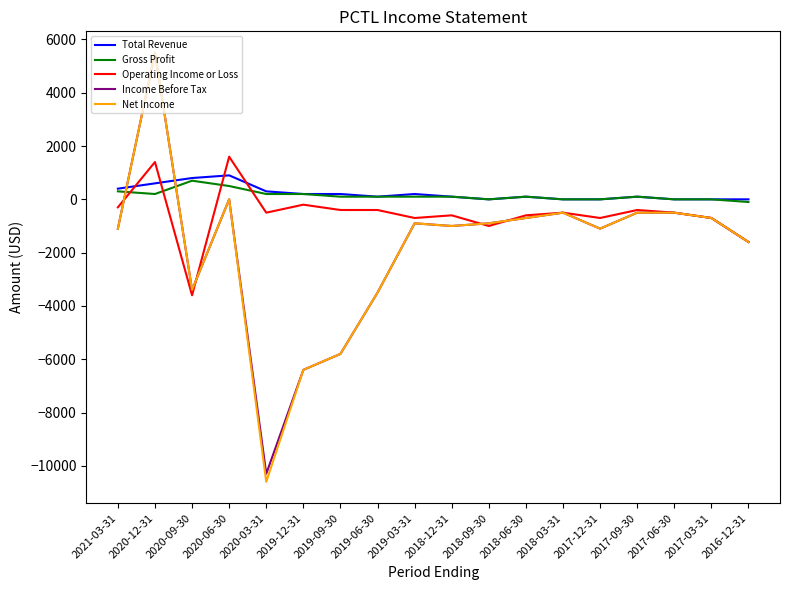

How many values in the Operating Income or Loss series are below -500?

8